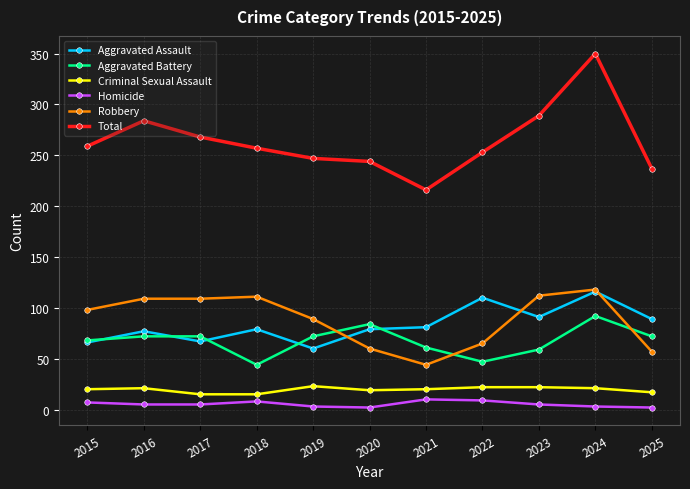

True or false: Total has more than 0 points higher than both neighbors.

True